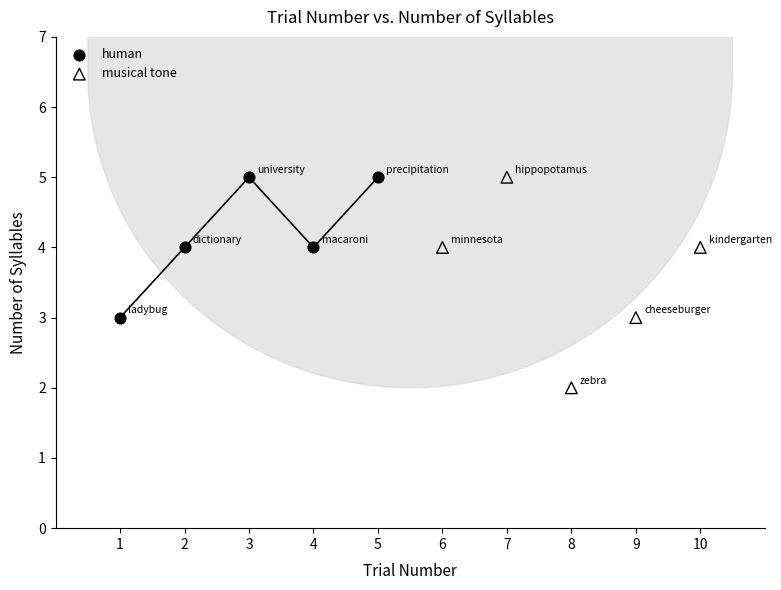

What are all the series names shown in the legend?

human, musical tone